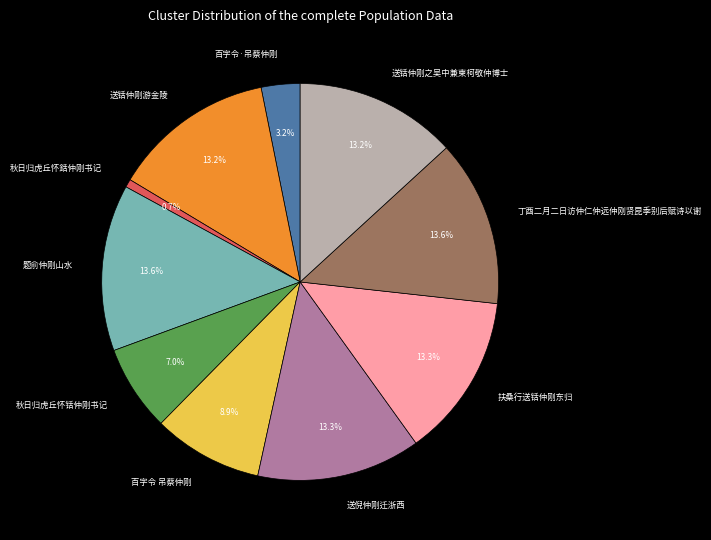

What percentage is NOT represented by 秋日归虎丘怀銛仲刚书记?

99.3%